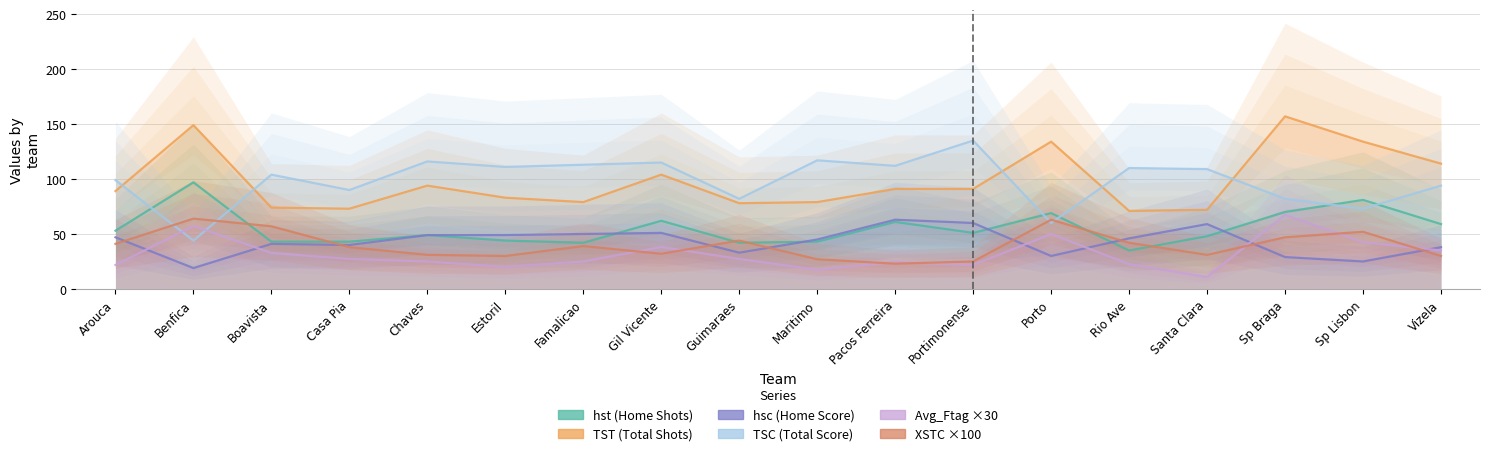

Where is hst nearest to the value 66?

Porto